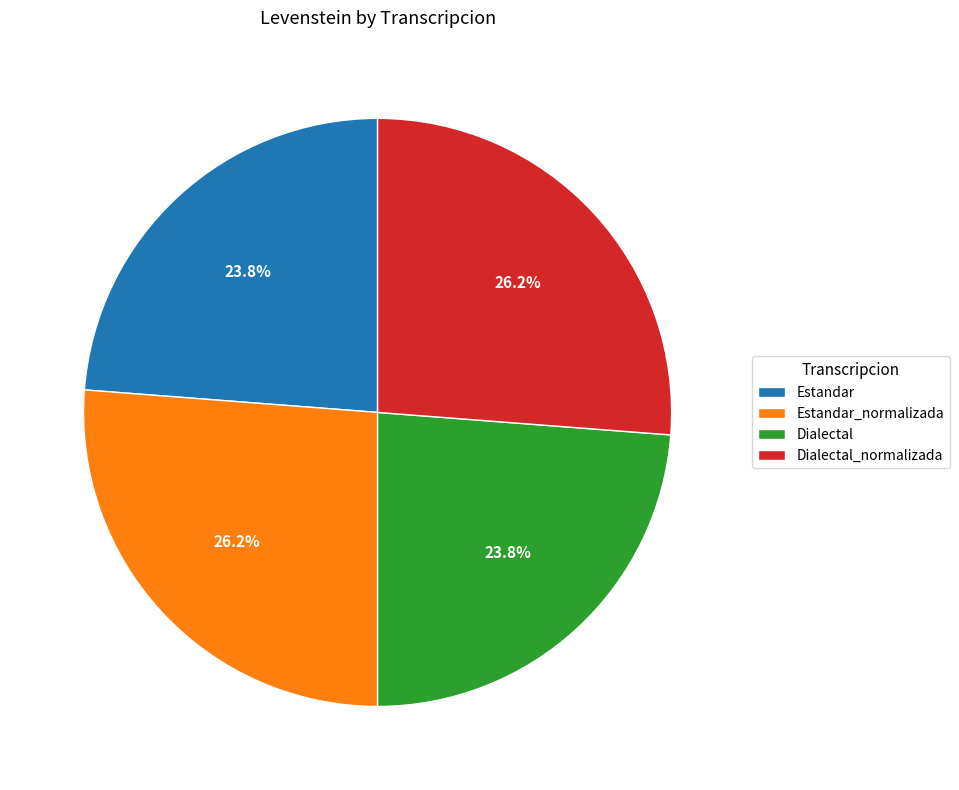

To the nearest percent, what portion does Estandar_normalizada represent?

26%